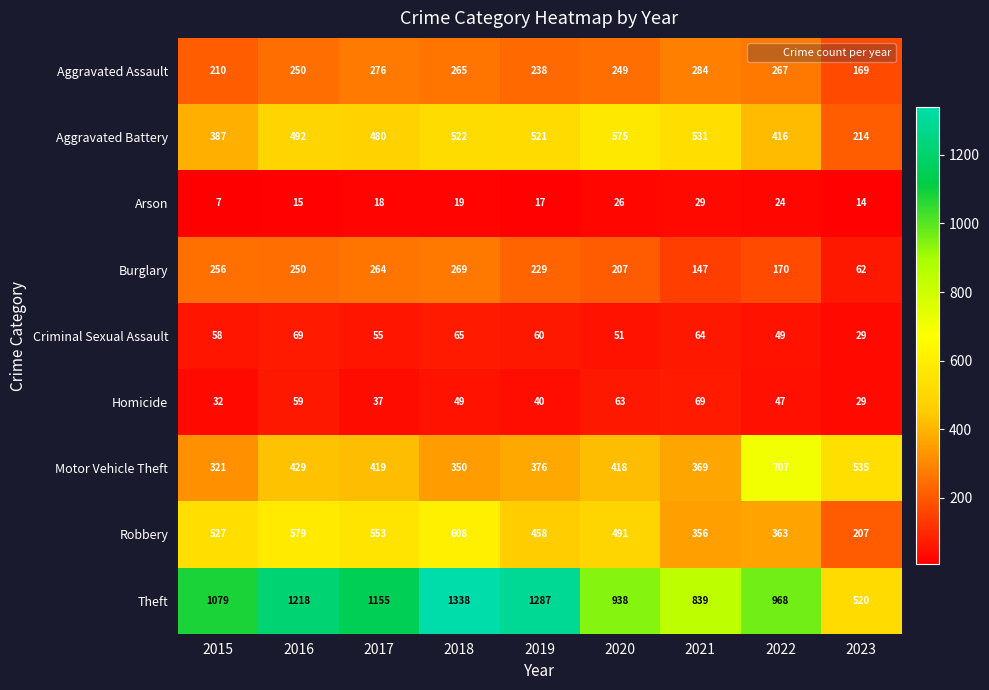

Where is Motor Vehicle Theft nearest to the value 514?

2023